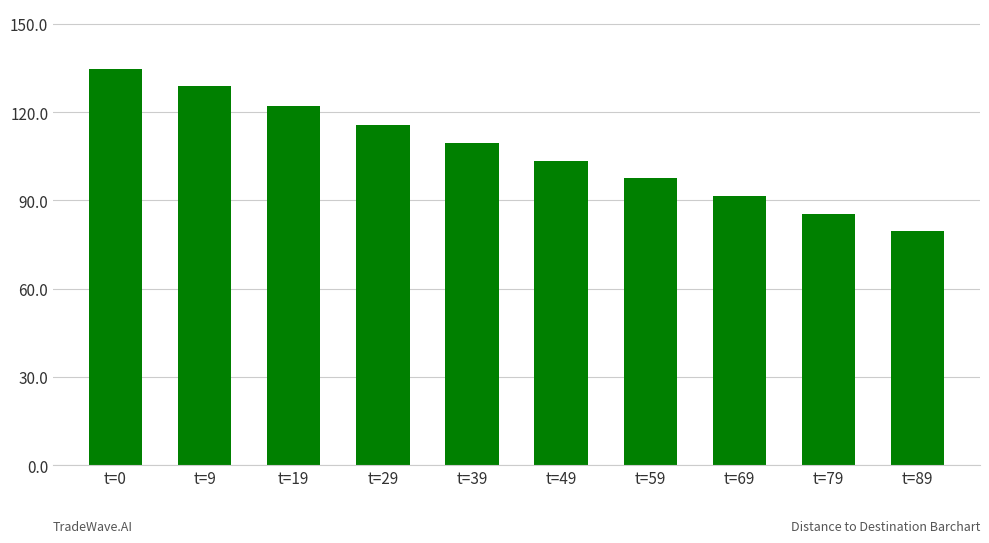

Is it true that the value at t=79 is 51.8?

False